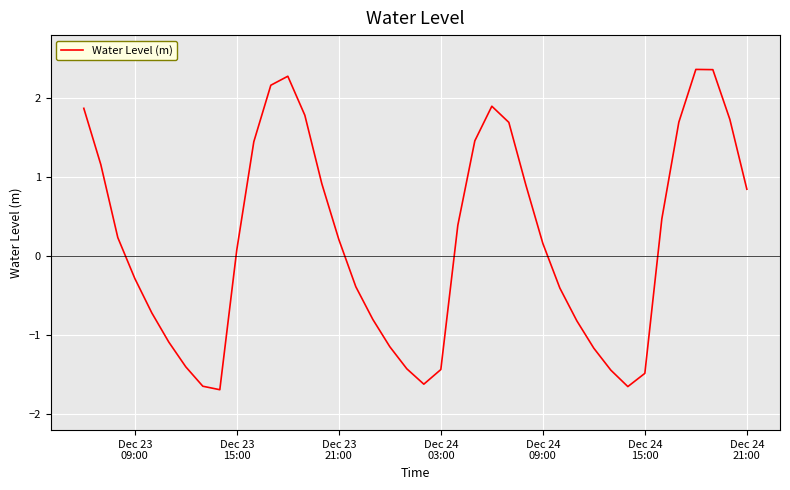

How many values are below 0?

18